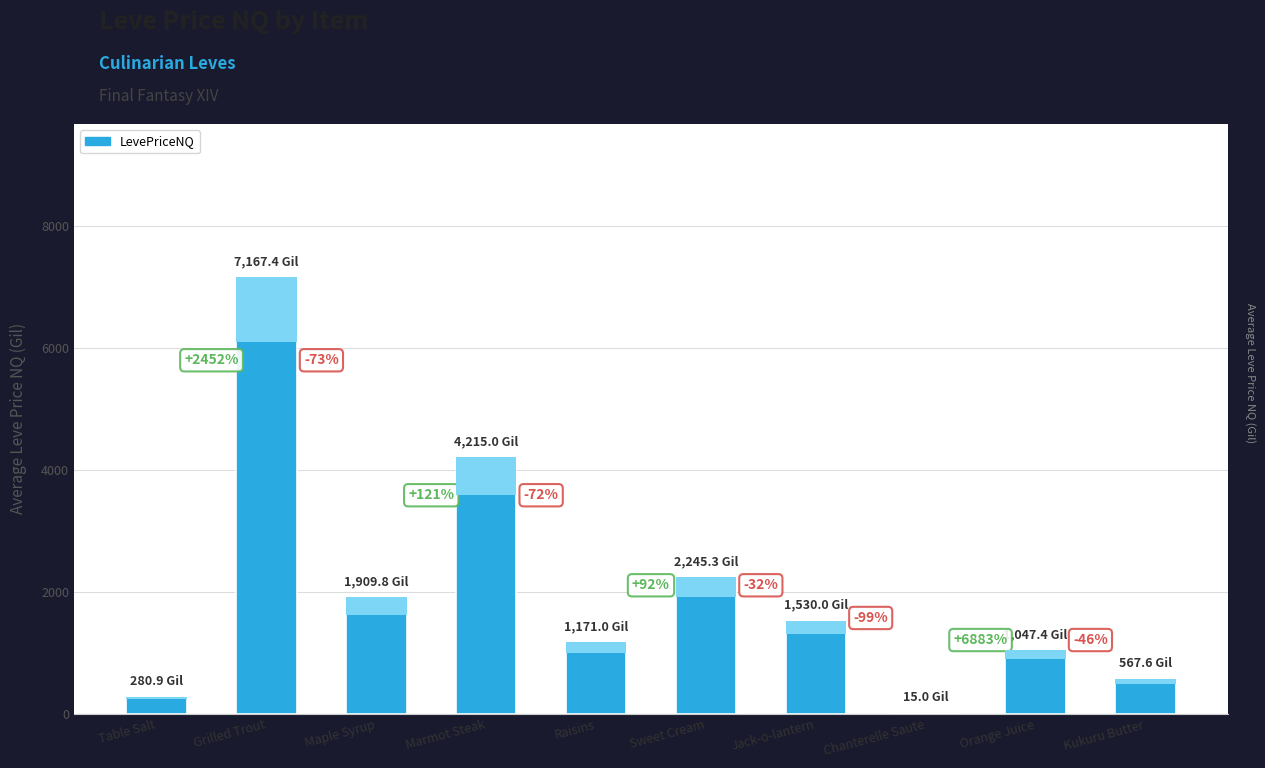

What is the sum of the values at Jack-o-lantern and Maple Syrup?

3439.8